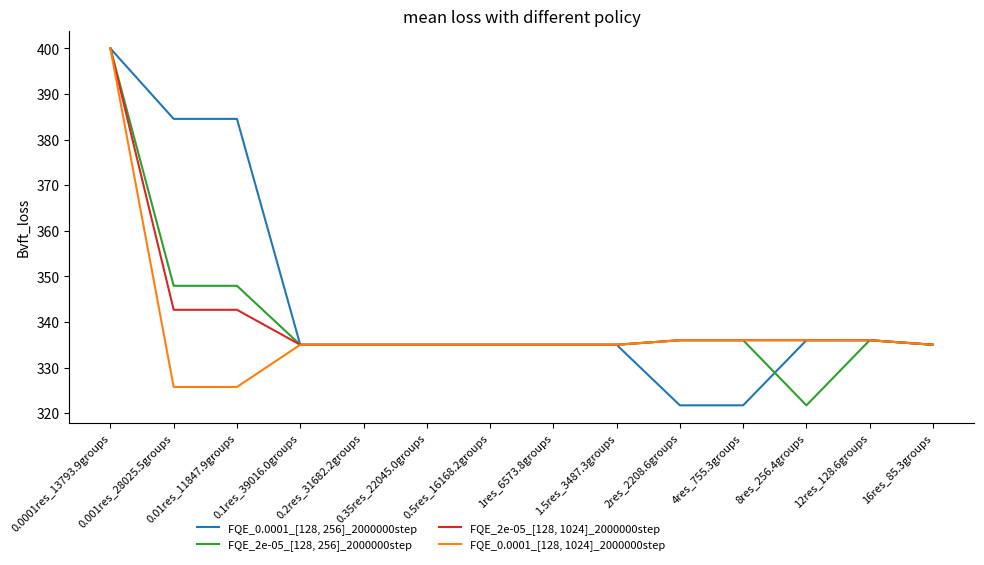

What is the smallest value displayed?

321.7